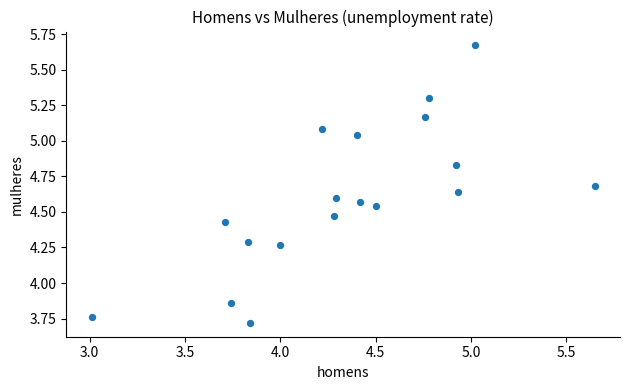

What is the range of X values (max minus min)?

2.6